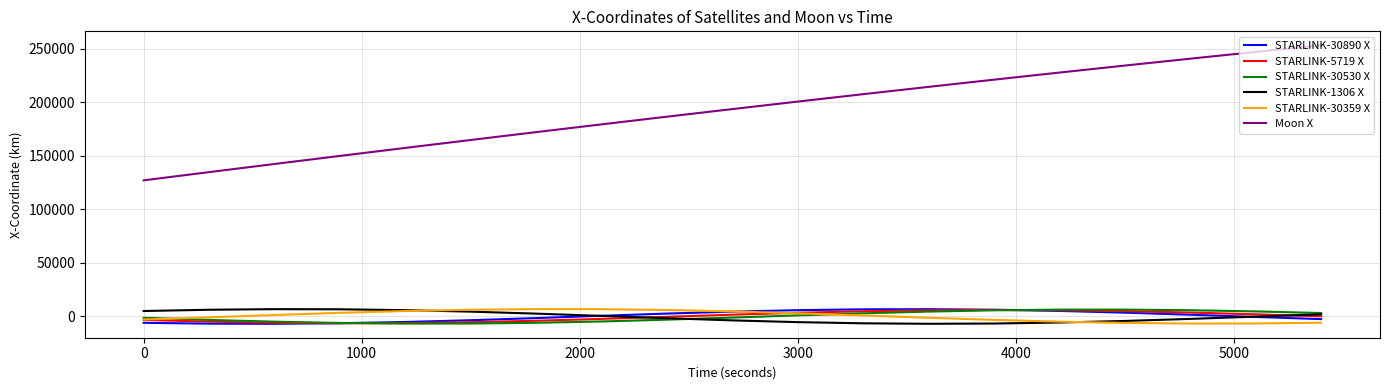

What is the minimum value shown in the chart?

-6879.8